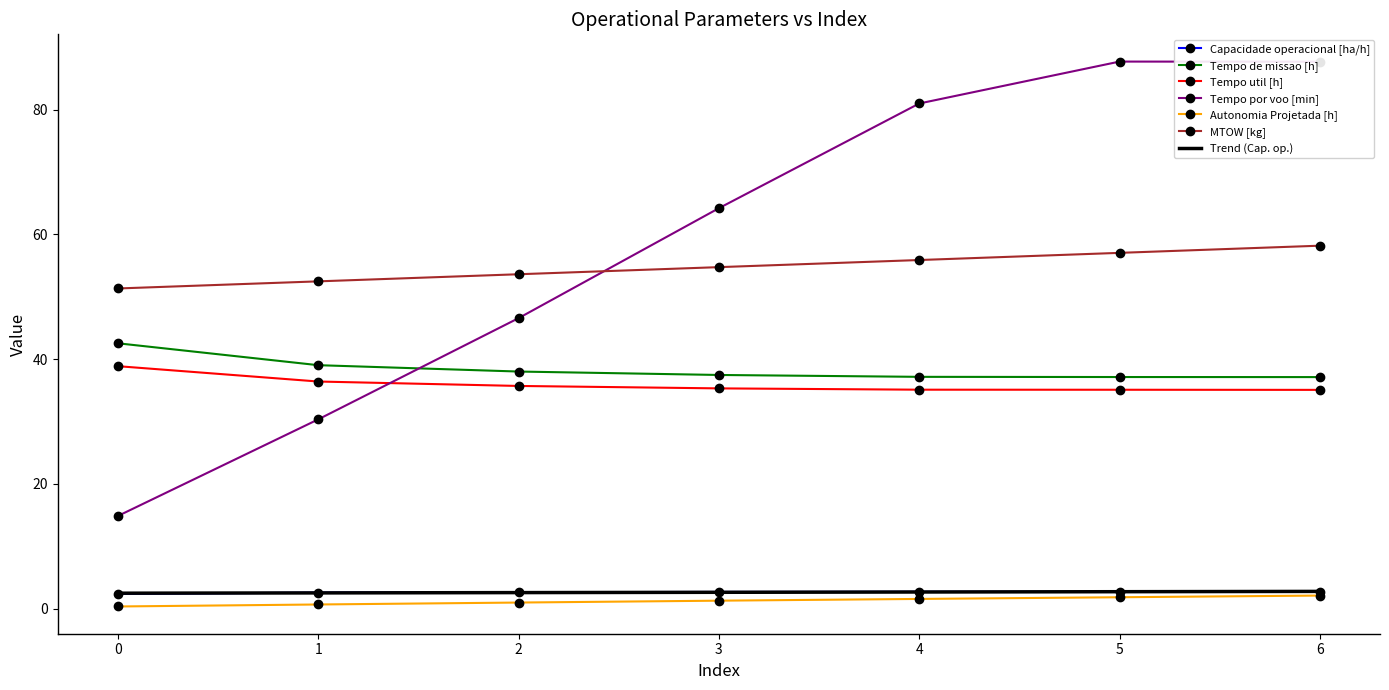

At which label is Tempo por voo [min] closest to 51?

2